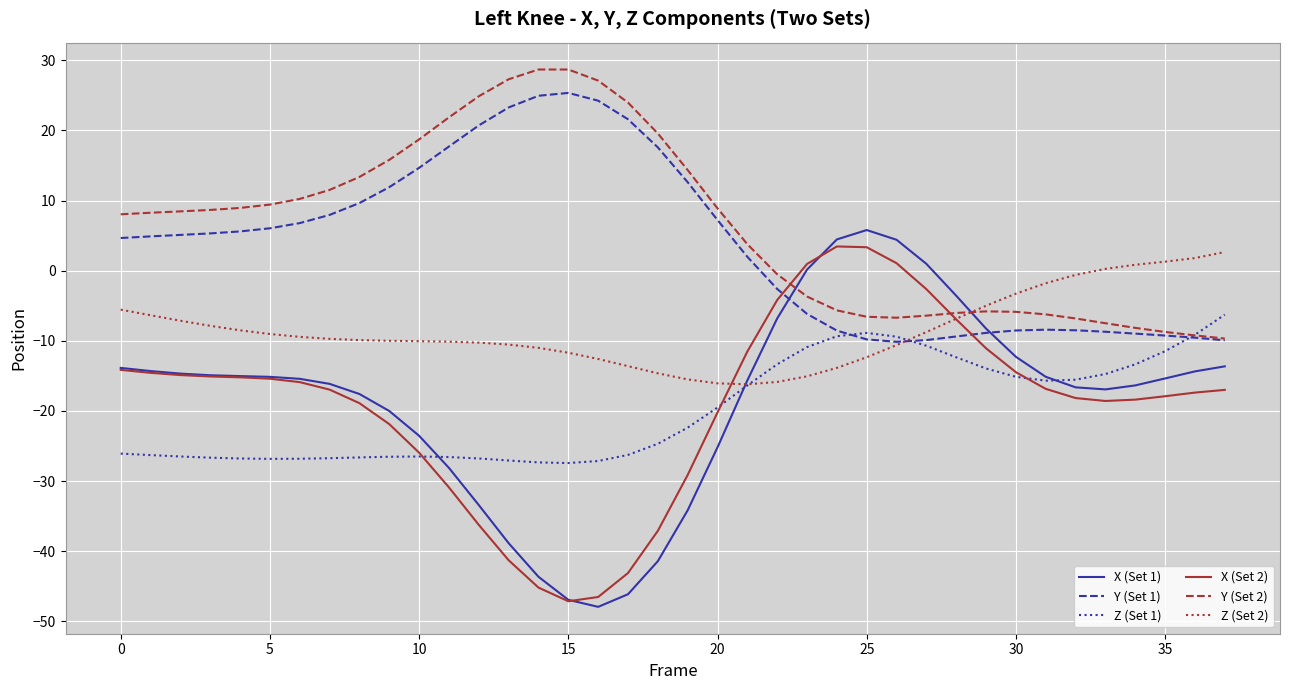

What is the minimum value shown in the chart?

-47.9